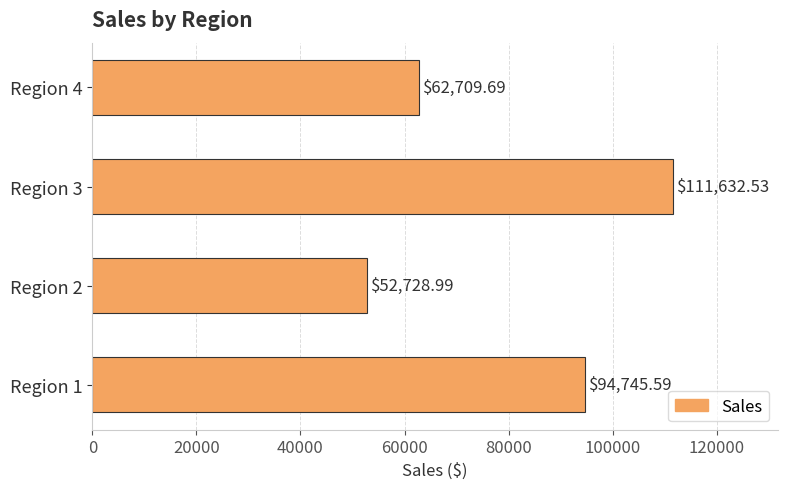

Approximately how many times larger is the value at Region 4 compared to Region 2?

1.2